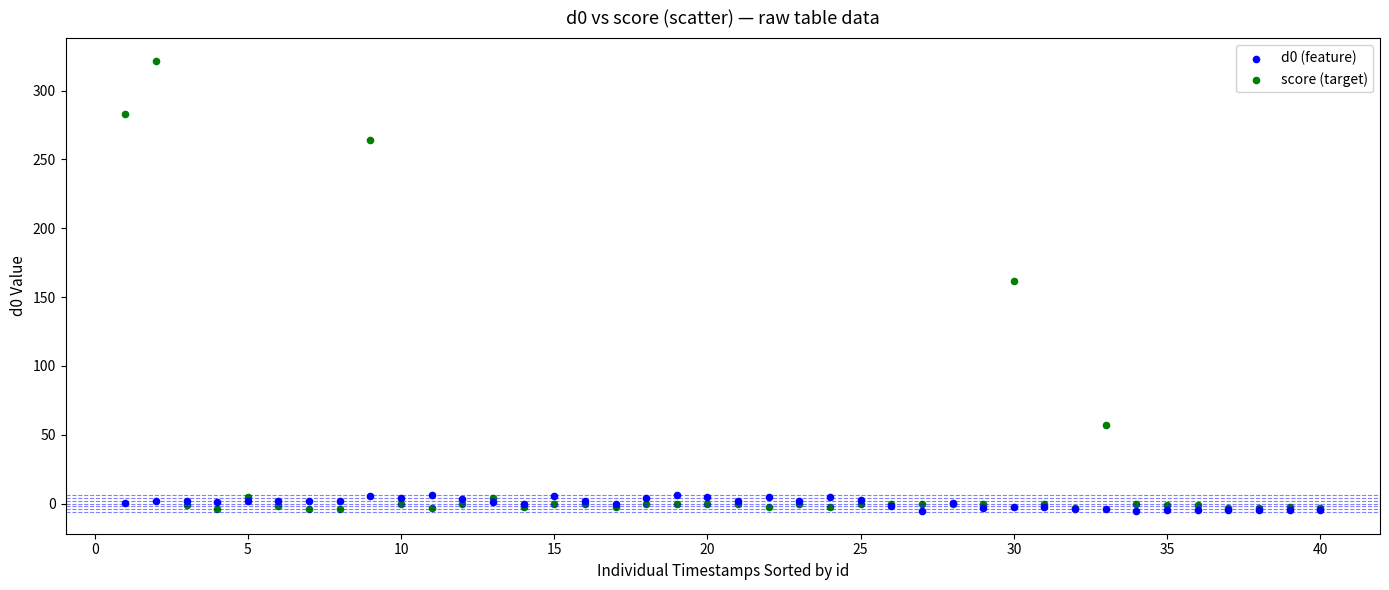

Which series contains the highest Y value?

score (target)